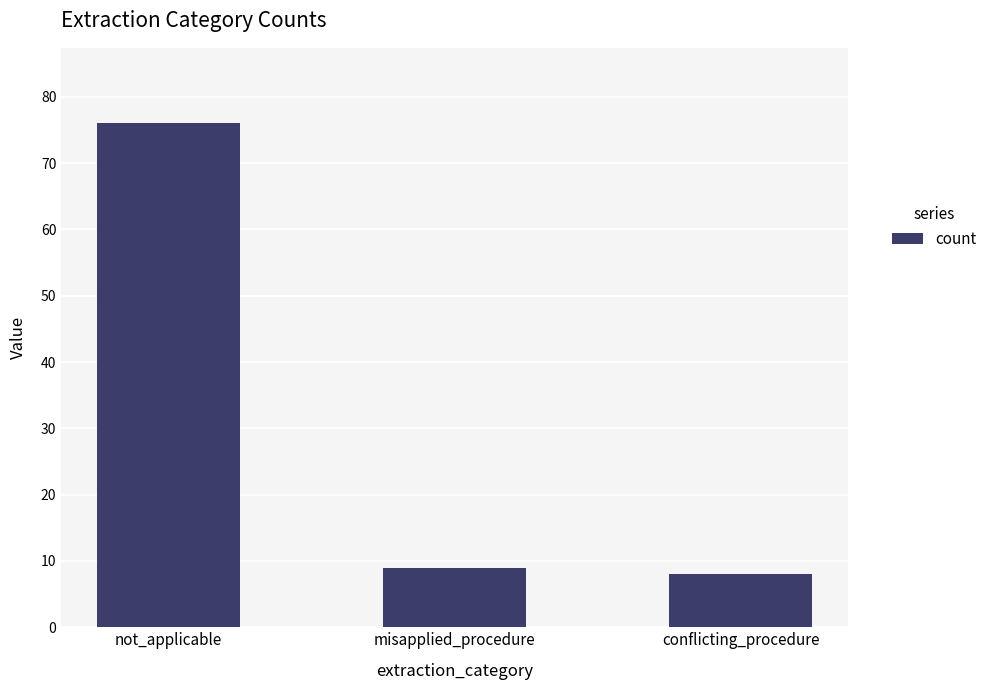

Rank the categories by value from lowest to highest.

conflicting_procedure, misapplied_procedure, not_applicable